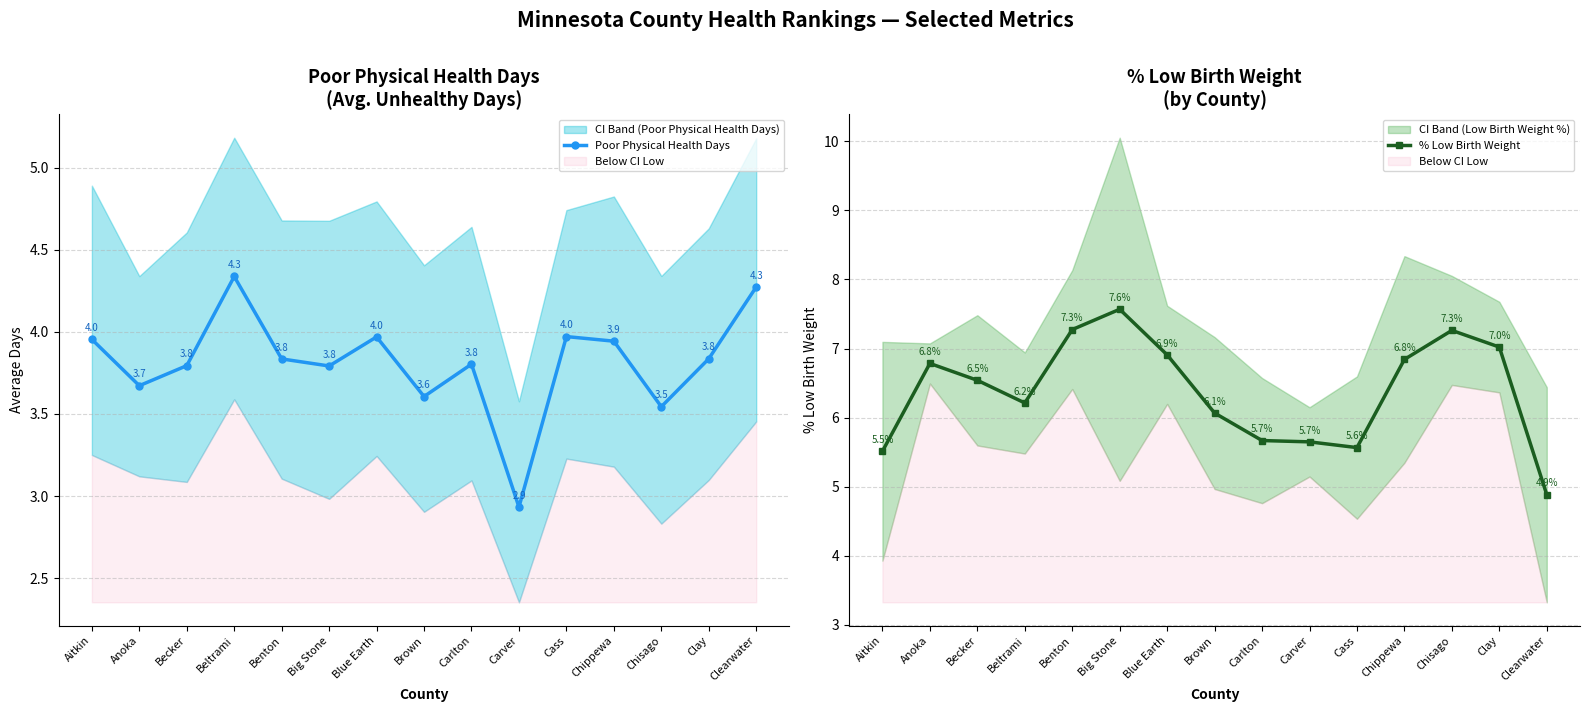

Reading left to right, what are all the values shown in this chart?

Poor Physical Health Days: Aitkin=4.0	Anoka=3.7	Becker=3.8	Beltrami=4.3	Benton=3.8	Big Stone=3.8	Blue Earth=4.0	Brown=3.6	Carlton=3.8	Carver=2.9	Cass=4.0	Chippewa=3.9	Chisago=3.5	Clay=3.8	Clearwater=4.3
% Low Birth Weight: Aitkin=5.5	Anoka=6.8	Becker=6.5	Beltrami=6.2	Benton=7.3	Big Stone=7.6	Blue Earth=6.9	Brown=6.1	Carlton=5.7	Carver=5.7	Cass=5.6	Chippewa=6.8	Chisago=7.3	Clay=7.0	Clearwater=4.9